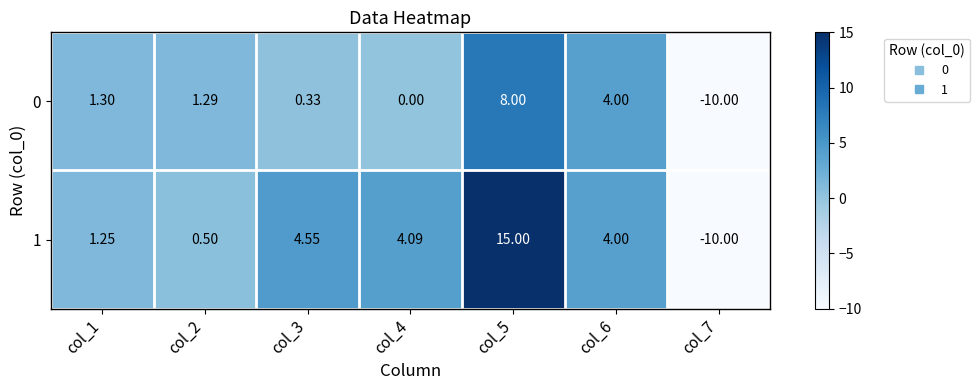

Which series has the largest total across all categories?

1